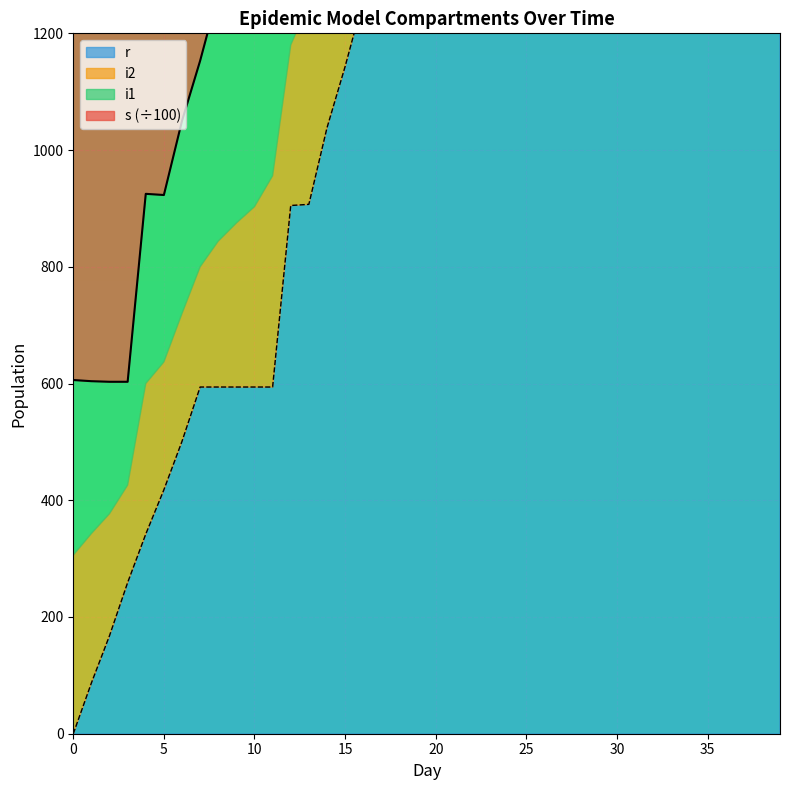

Reading left to right, transcribe all the data shown in this chart.

s: 606	604	603	603	925	923	1050	1153	1269	1369	1441	1559	1641	1805	1964	2149	2346	2540	2744	2883	3100	3310	3510	3739	3947	4152	4370	4627	4869	5104	5361	5611	5879	6134	6449	6759	7103	7474	7847	8202
r: 0	87	168	259	342	418	501	594	594	594	594	594	905	907	1038	1143	1258	1356	1428	1543	1635	1795	1951	2134	2338	2532	2735	2877	3094	3306	3509	3742	3944	4149	4369	4629	4870	5105	5360	5602